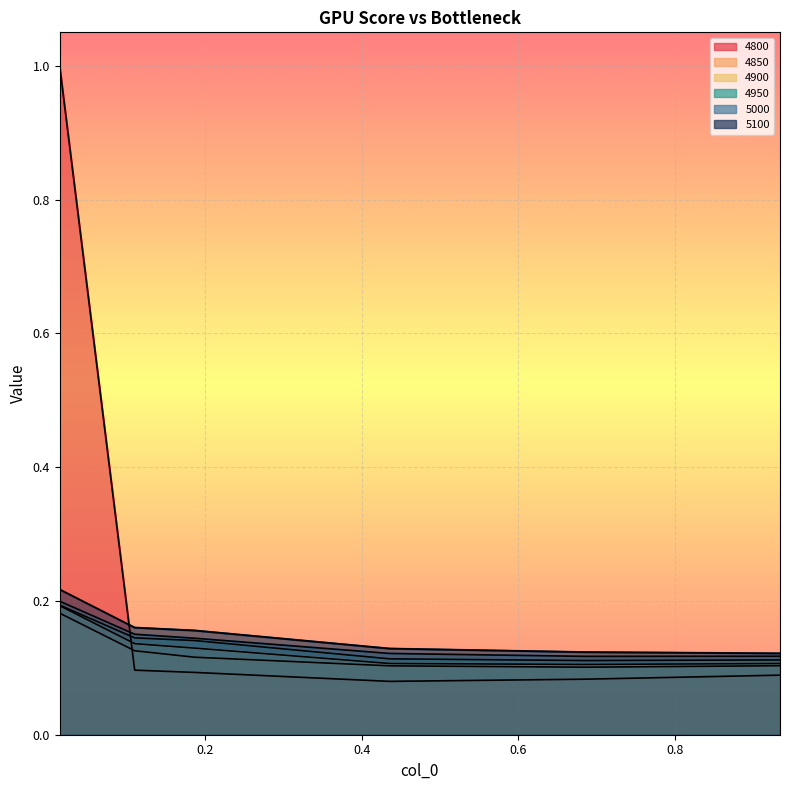

In 4950, how many points are lower than both neighbors (excluding endpoints)?

1